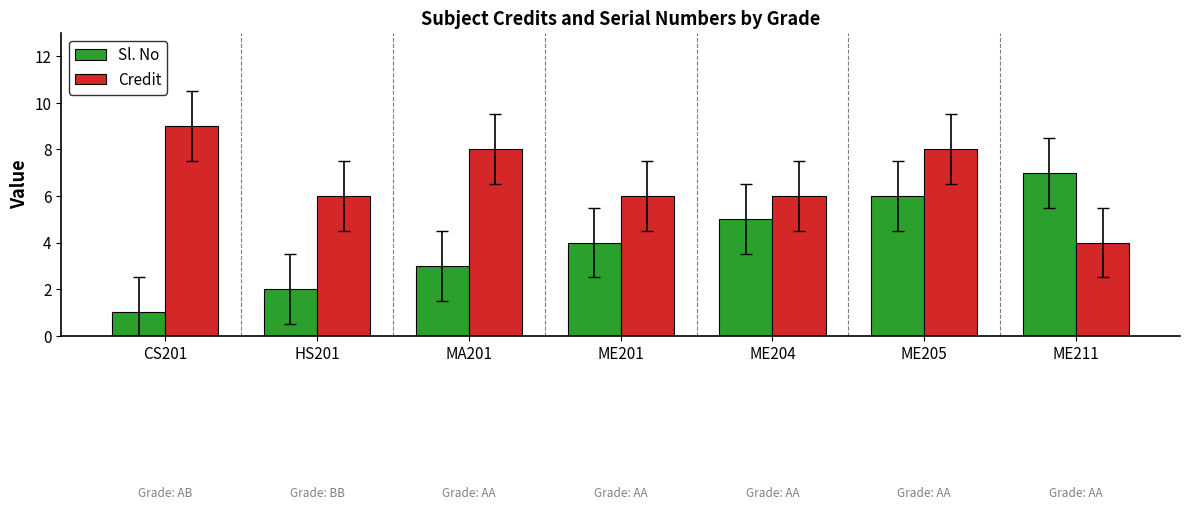

How many bars are there in each group?

2